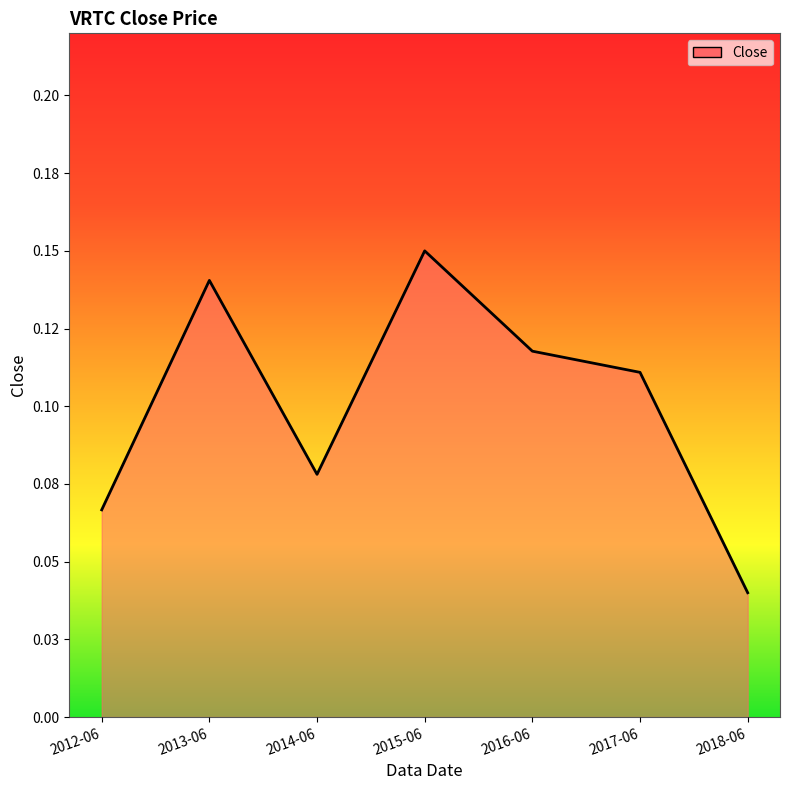

Read the value at 2015-06.

0.1